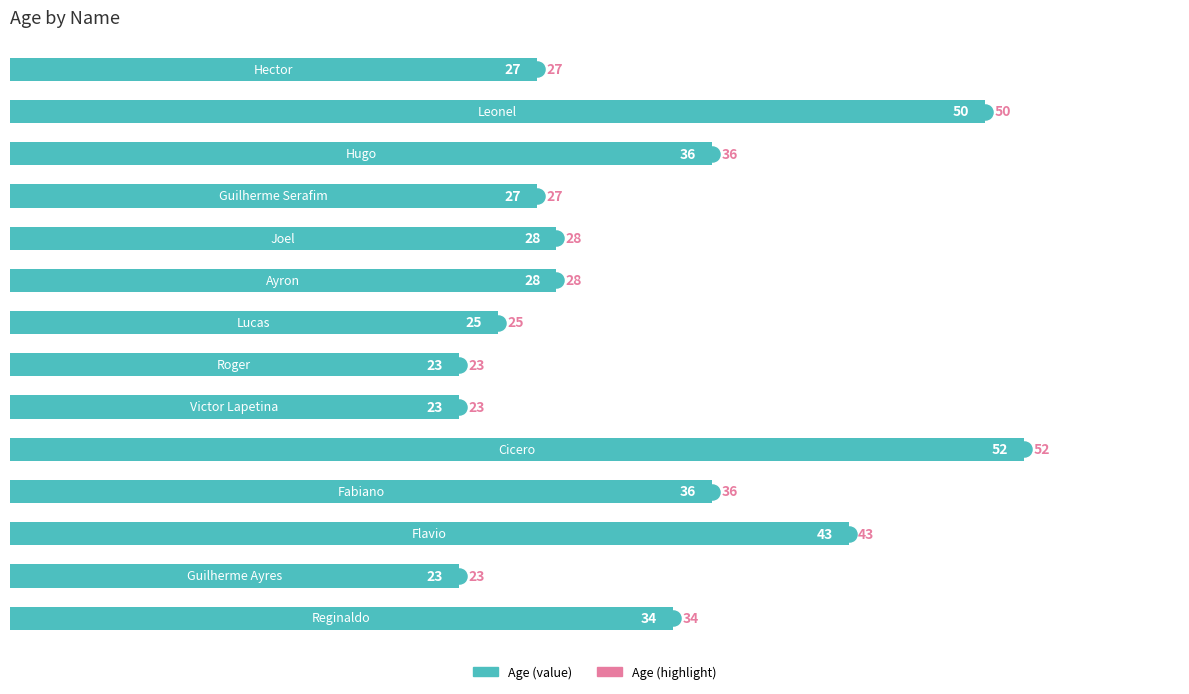

What is the smallest value displayed?

23